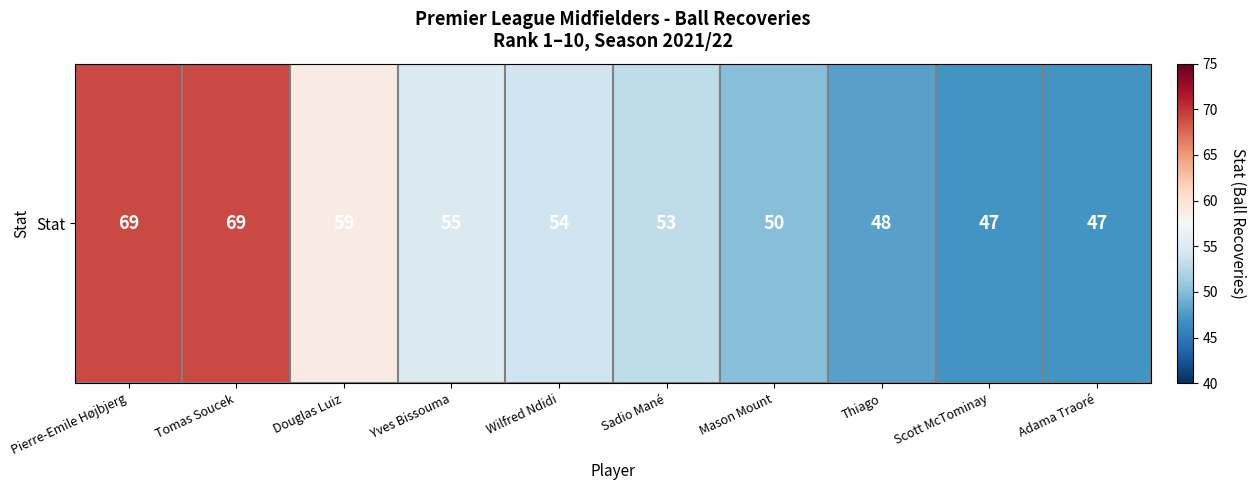

What is the minimum value shown in the chart?

47